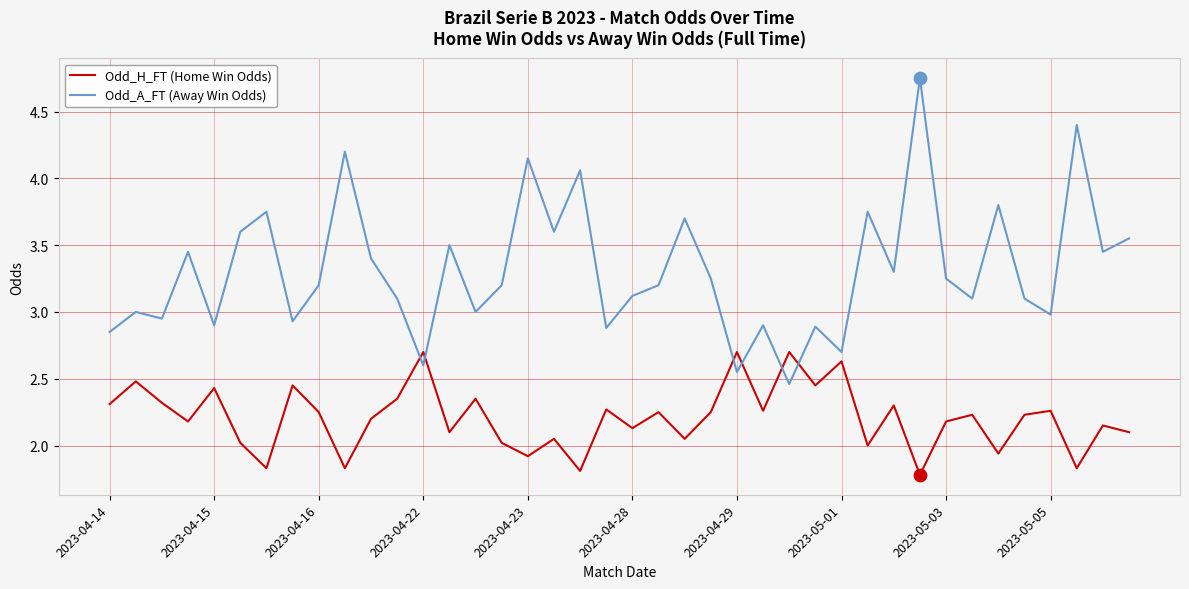

Which series has the widest spread of values?

Odd_A_FT (Away Win Odds)